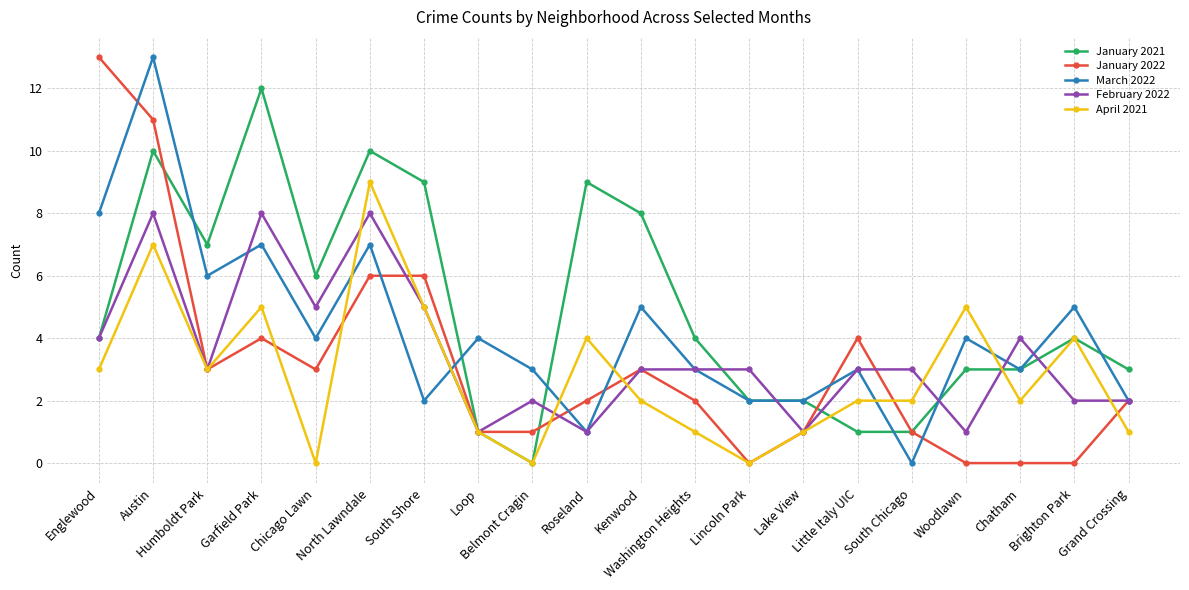

True or false: January 2022 has more than 2 points higher than both neighbors.

True